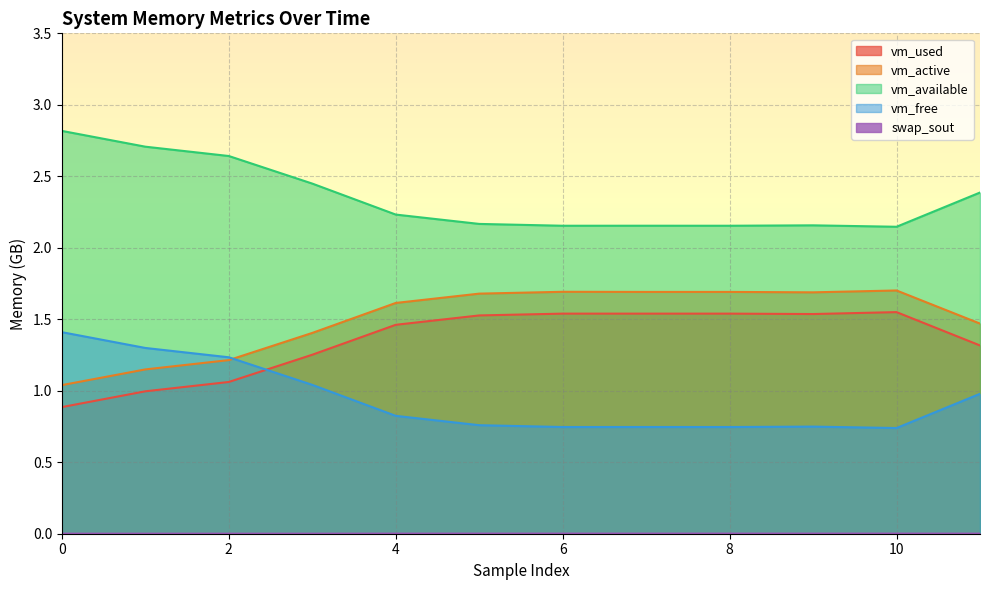

True or false: vm_active and vm_used cross at least once.

False